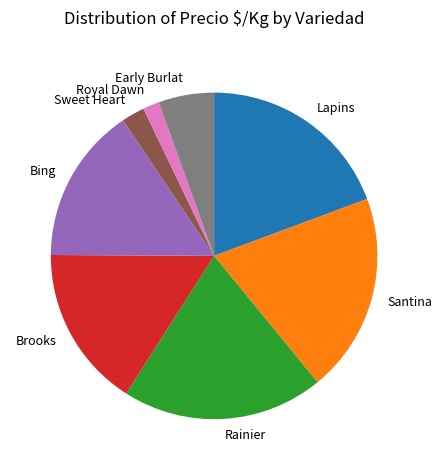

Between Early Burlat and Royal Dawn, which is larger?

Early Burlat